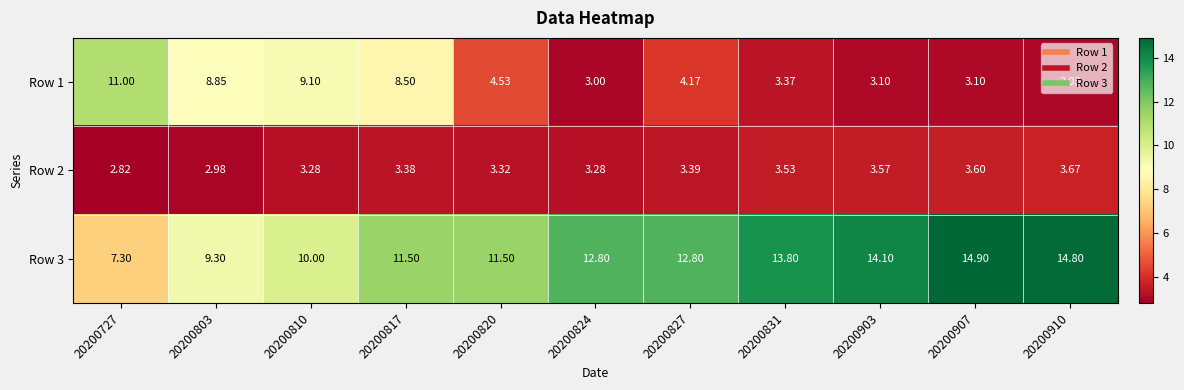

Is the value of Row 3 at 20200817 greater than the value of Row 1 at 20200831?

Yes